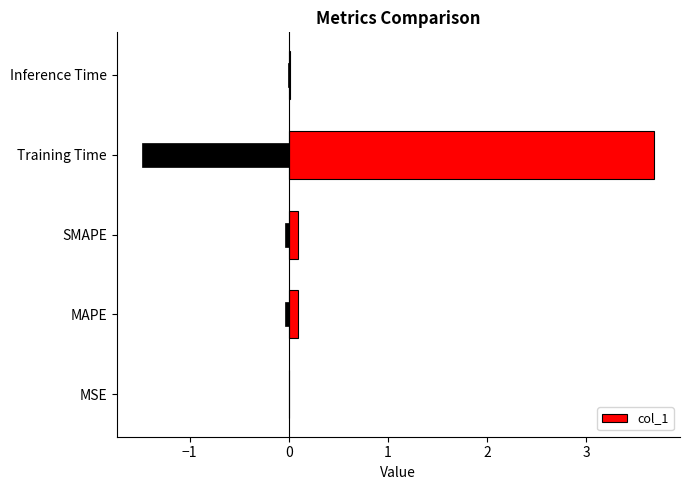

What is the difference between the second highest and minimum values?

0.1